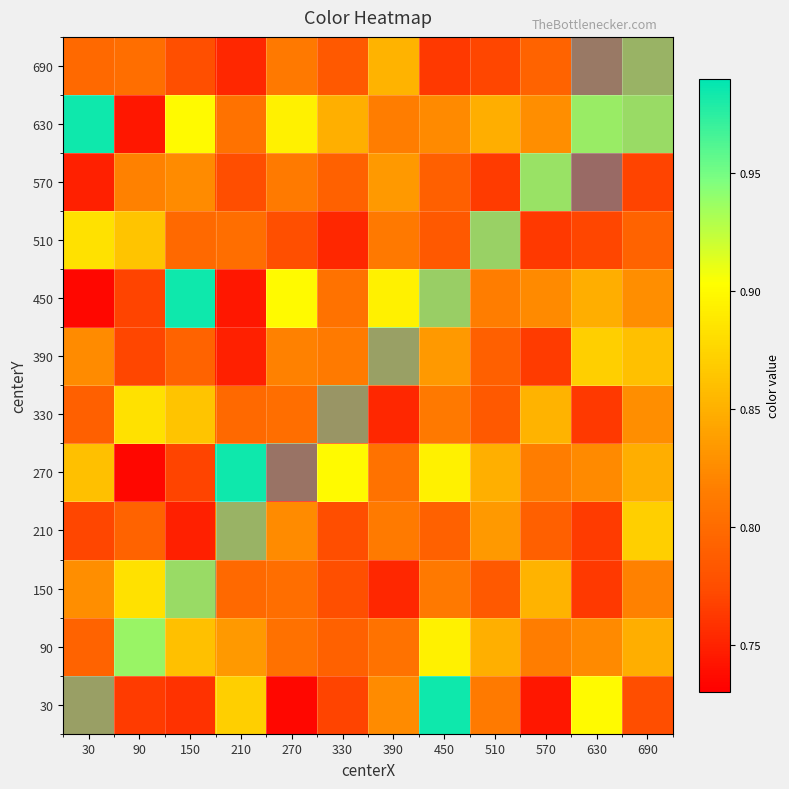

At how many categories does at least one series exceed 0?

12